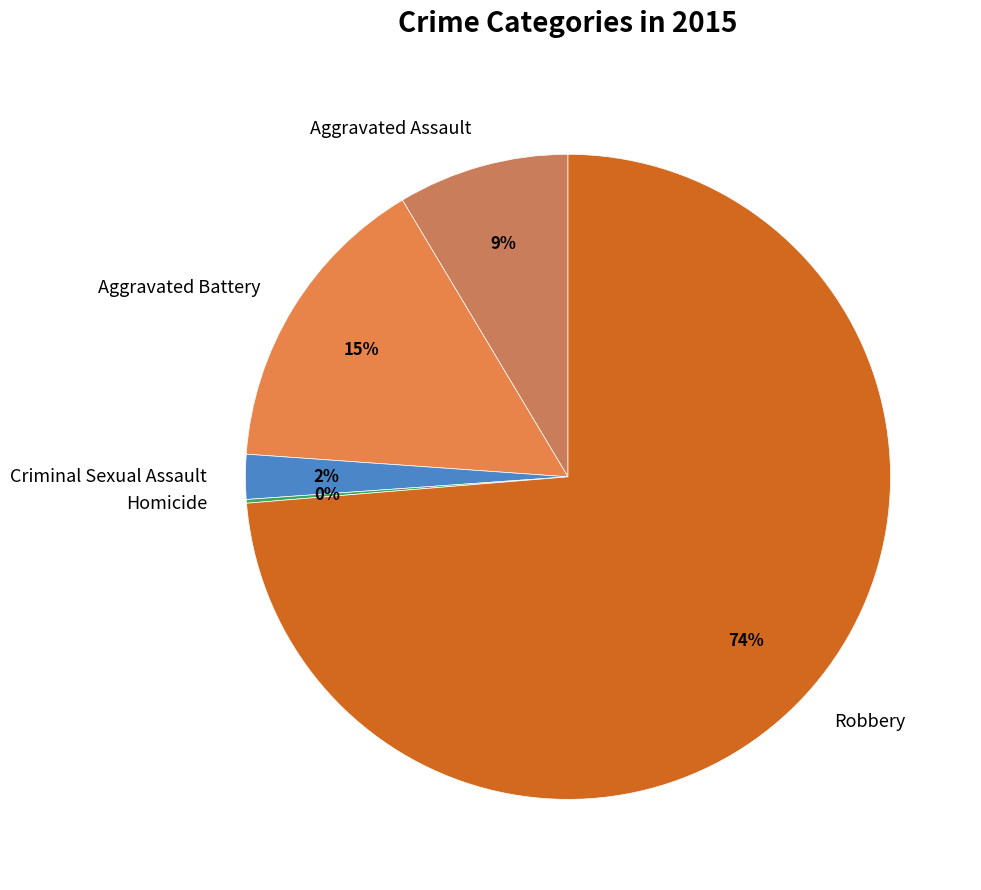

The Aggravated Battery slice represents 15% of the pie. True or false?

True